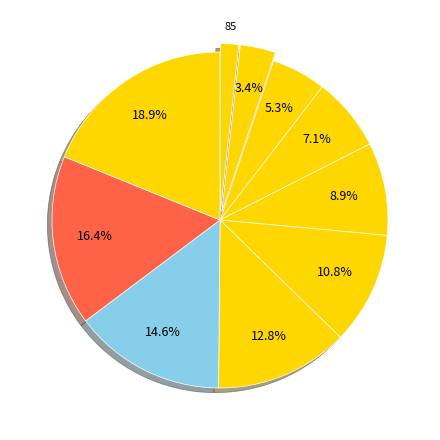

To the nearest percent, what is the average slice percentage?

10%